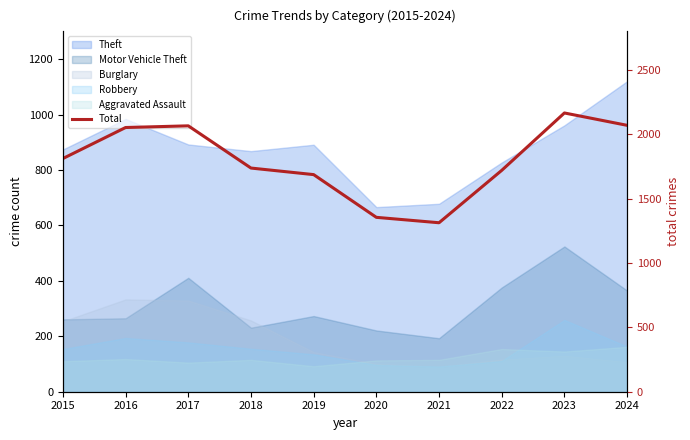

List the labels in order of value, smallest first.

2021, 2020, 2019, 2022, 2018, 2015, 2016, 2017, 2024, 2023